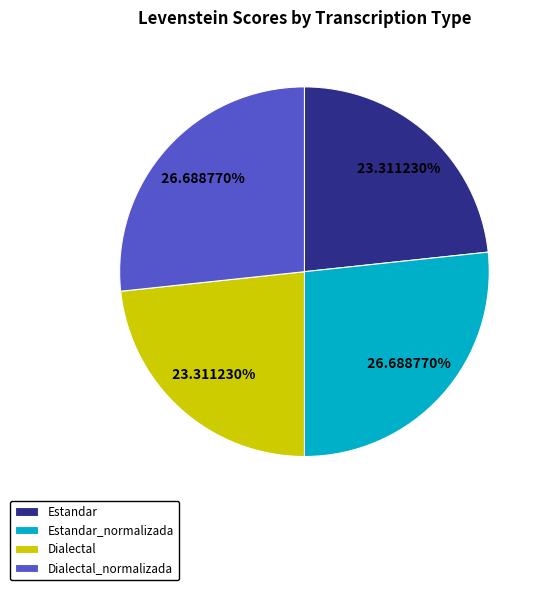

Is it true that Dialectal is 23% of the pie?

True